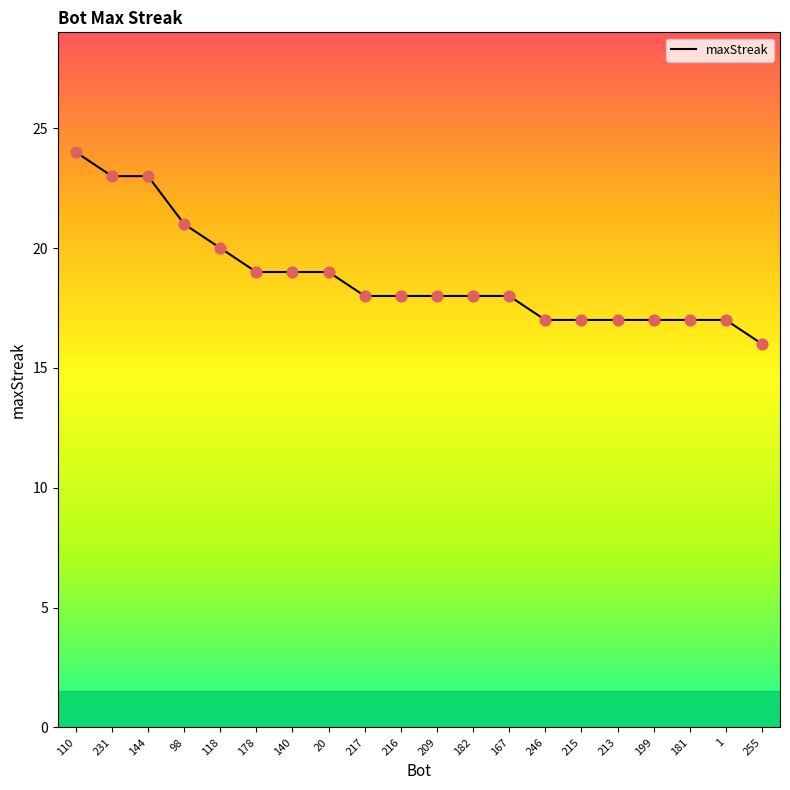

What is the ratio of the value at 182 to the value at 167?

1.0